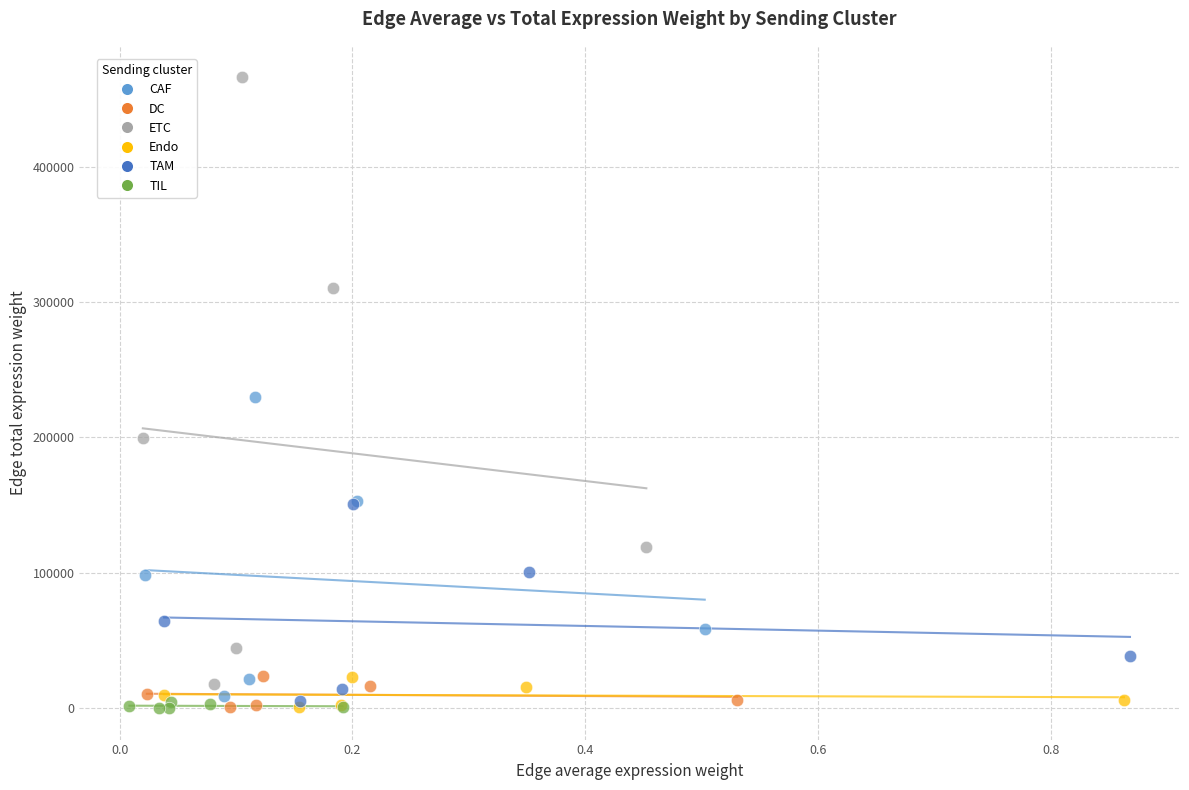

Which series contains the highest Y value?

ETC